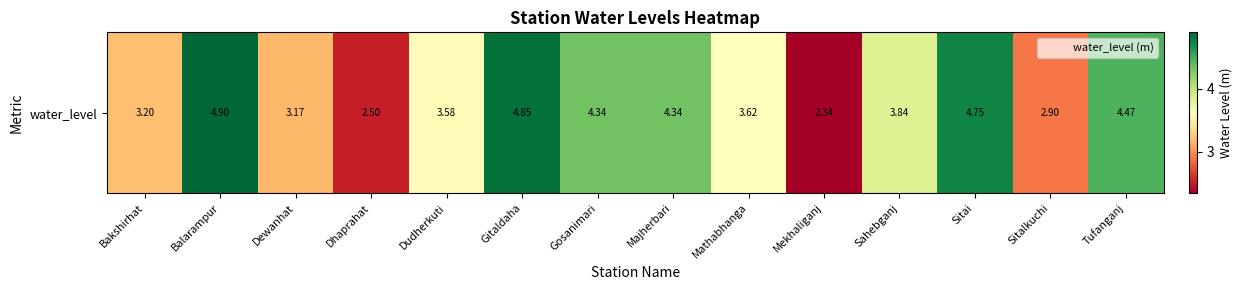

What is the change in value from Dhaprahat to Majherbari?

+1.8